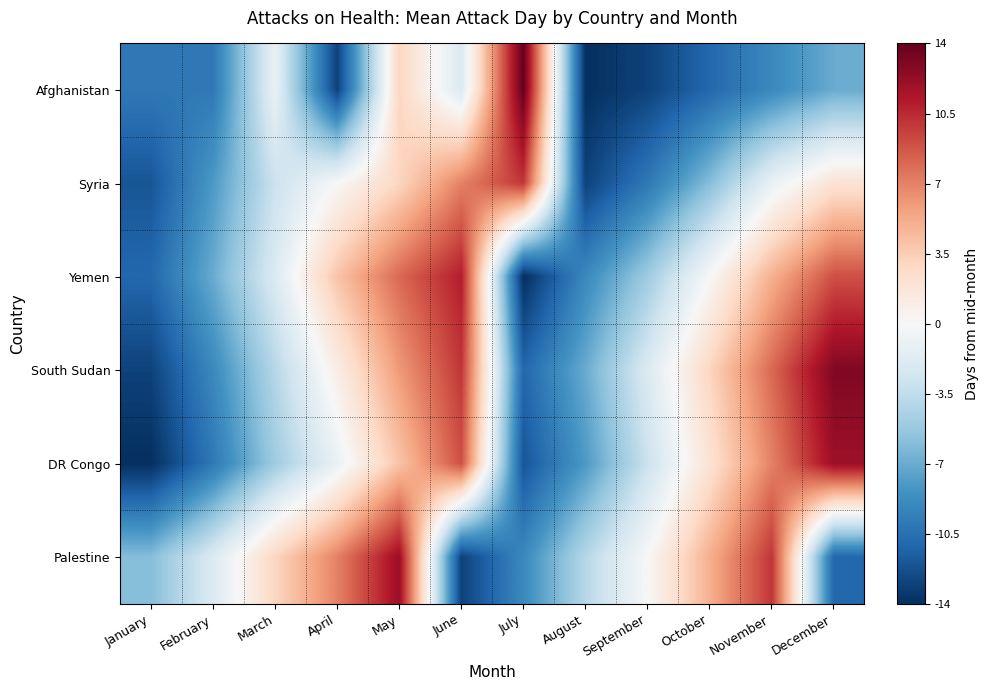

What is the spread (max minus min) of values at March?

8